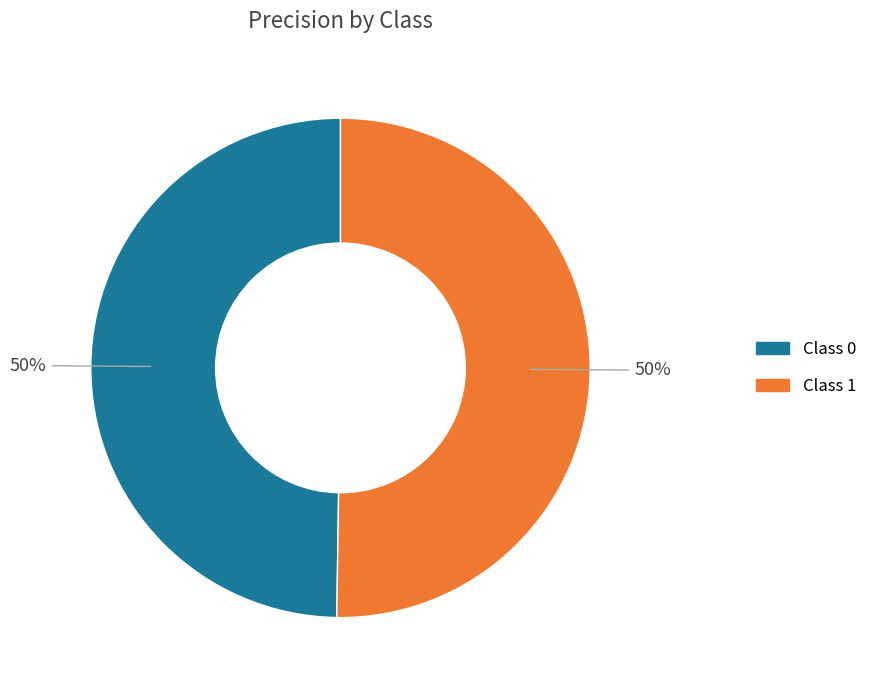

To the nearest percent, what is the average slice percentage?

50%